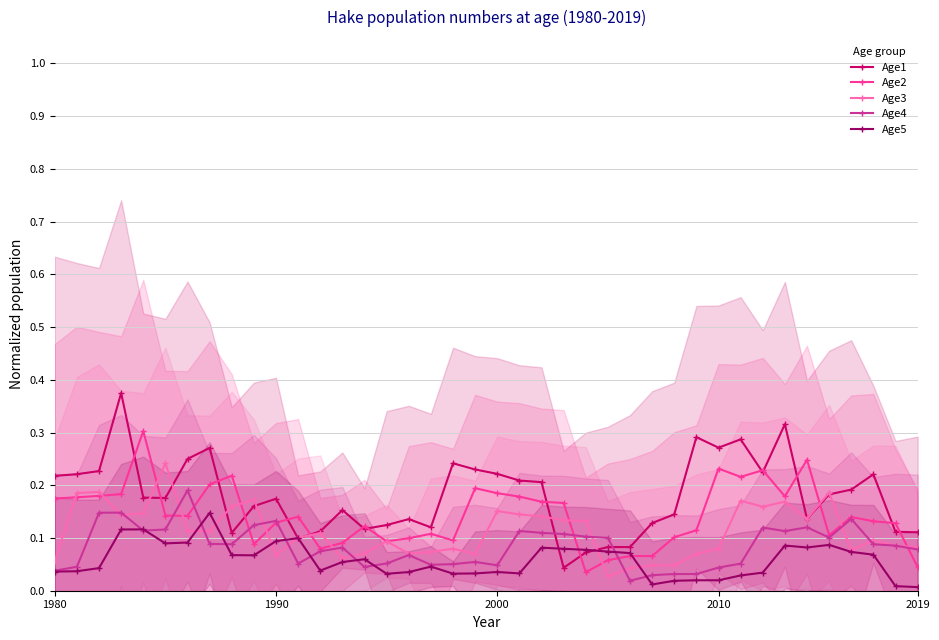

True or false: Age2 has more than 1 points higher than both neighbors.

True